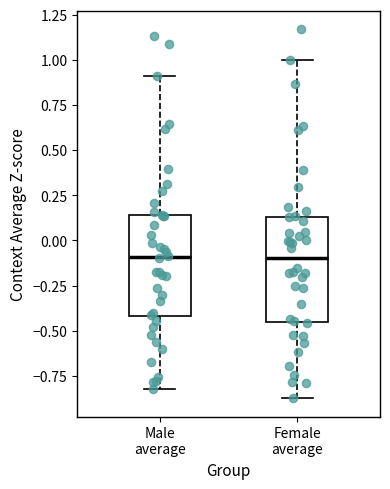

Reading left to right, read every box against the y-axis: the position of its median line, the range the box covers, and the ends of its whiskers. The values are not printed on the chart, so give them approximately, as read against the axis.

Male average: median -0.10, box -0.40 to 0.15, whiskers -0.80 to 0.90
Female average: median -0.10, box -0.45 to 0.15, whiskers -0.85 to 1.00